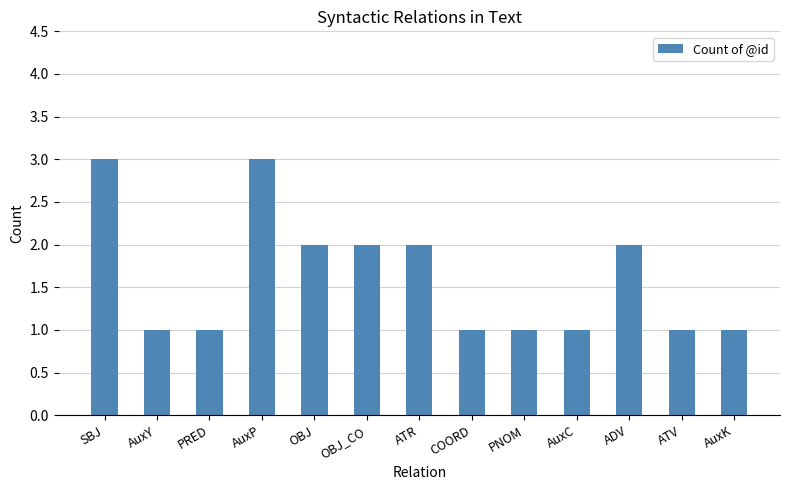

Reading left to right, what are all the values shown in this chart?

3	1	1	3	2	2	2	1	1	1	2	1	1